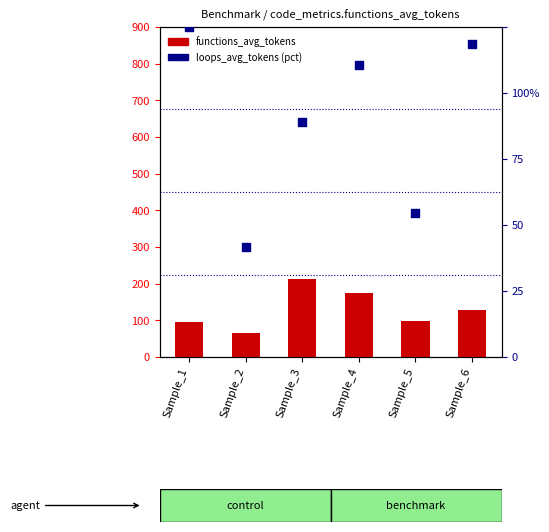

Which series has the largest total across all categories?

functions_avg_tokens